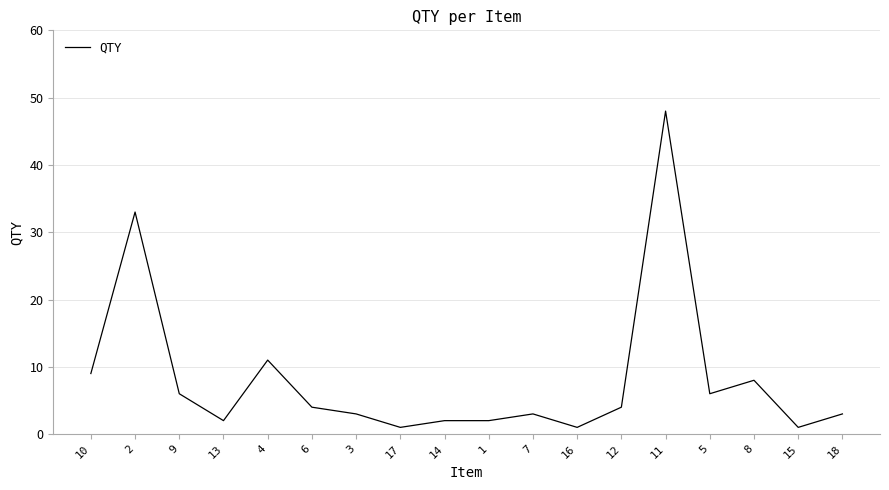

What is the difference between the second highest and second lowest values?

32